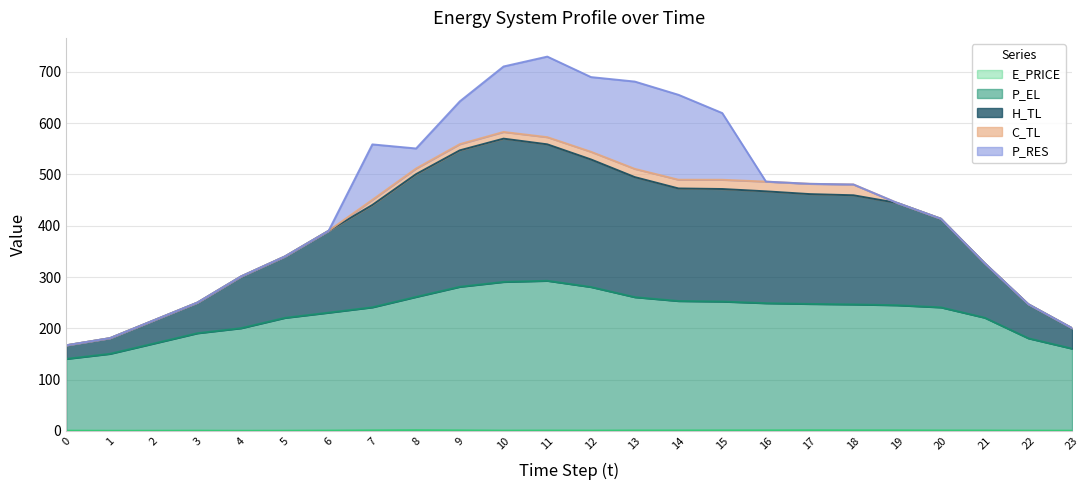

What is the value of the E_PRICE point at the 20th from the left?

1.0